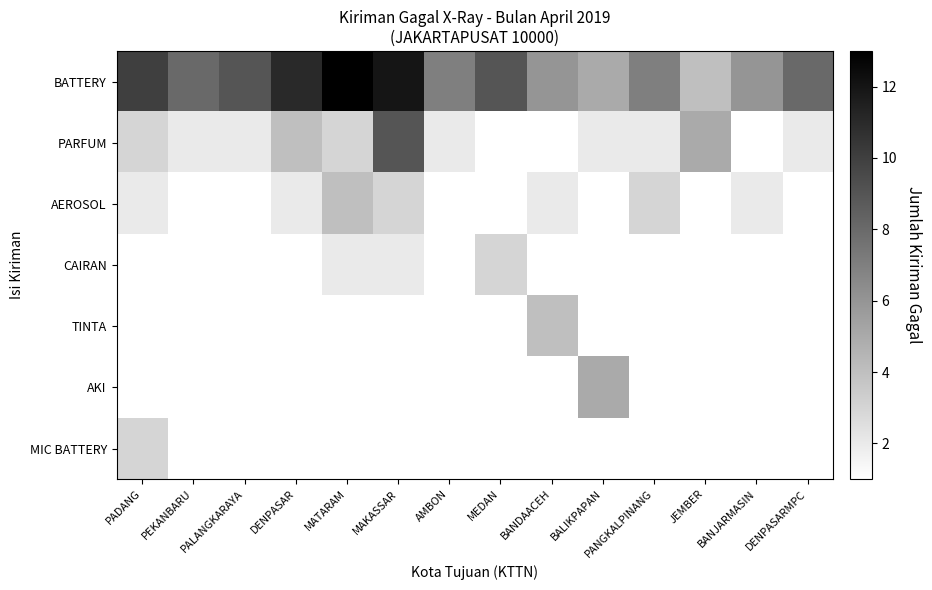

How many distinct data groups are displayed?

7